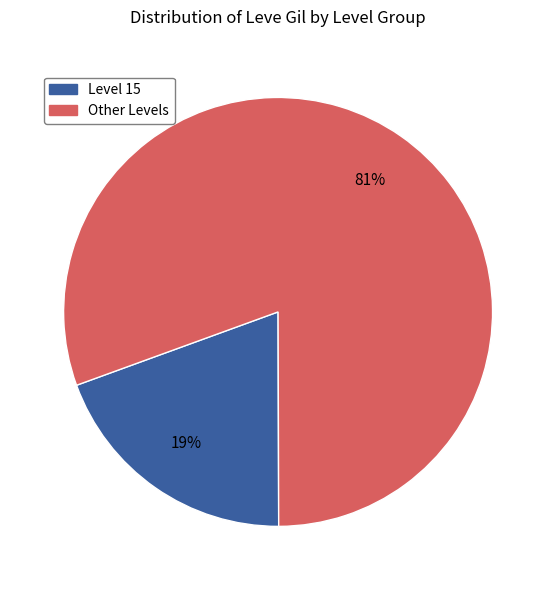

Is there any slice that represents more than half of the pie?

Yes